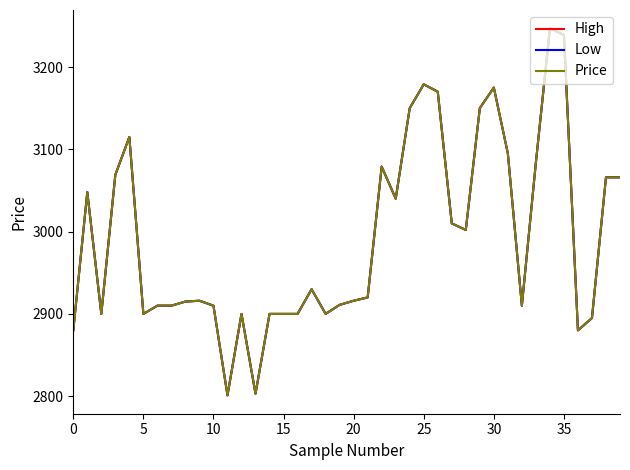

True or false: Low and Price cross at least once.

False